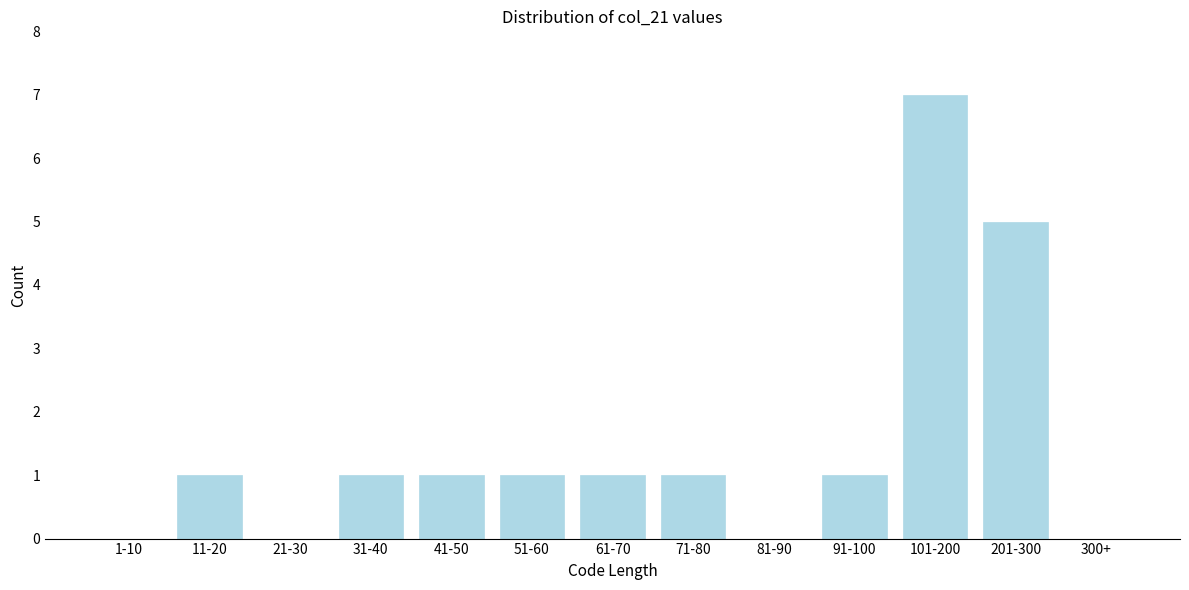

Reading right to left, list all the values displayed in this chart.

300+=0	201-300=5	101-200=7	91-100=1	81-90=0	71-80=1	61-70=1	51-60=1	41-50=1	31-40=1	21-30=0	11-20=1	1-10=0